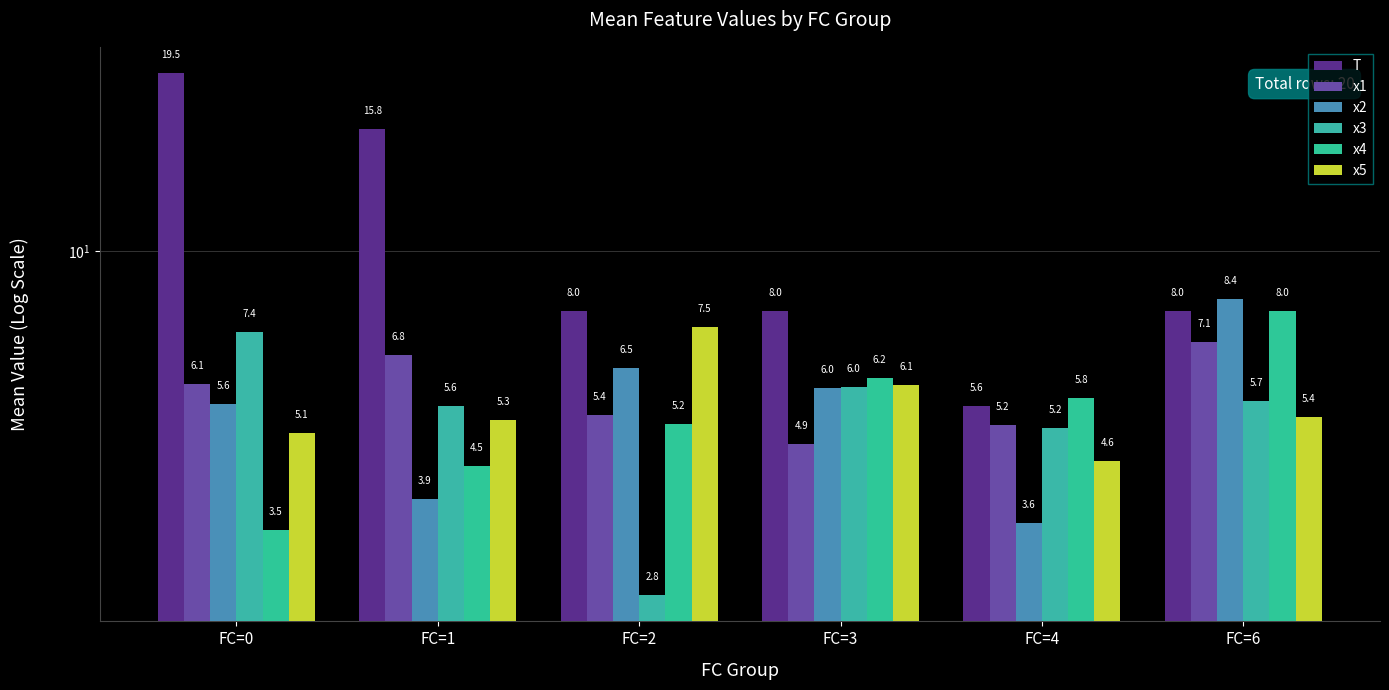

Reading left to right, what are all the values shown in this chart?

T: FC=0=19.5	FC=1=15.8	FC=2=8.0	FC=3=8.0	FC=4=5.6	FC=6=8.0
x1: FC=0=6.1	FC=1=6.8	FC=2=5.4	FC=3=4.9	FC=4=5.2	FC=6=7.1
x2: FC=0=5.6	FC=1=3.9	FC=2=6.5	FC=3=6.0	FC=4=3.6	FC=6=8.4
x3: FC=0=7.4	FC=1=5.6	FC=2=2.8	FC=3=6.0	FC=4=5.2	FC=6=5.7
x4: FC=0=3.5	FC=1=4.5	FC=2=5.2	FC=3=6.2	FC=4=5.8	FC=6=8.0
x5: FC=0=5.1	FC=1=5.3	FC=2=7.5	FC=3=6.1	FC=4=4.6	FC=6=5.4